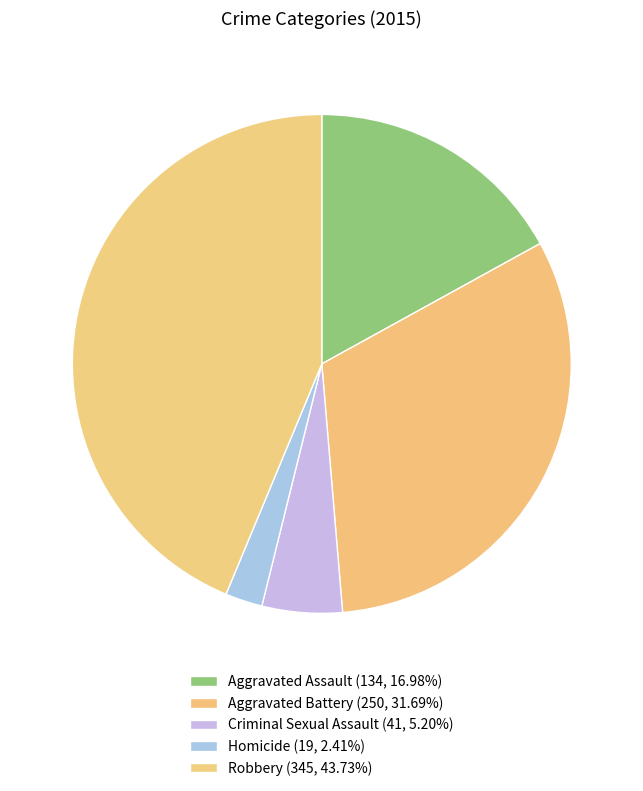

To the nearest percent, what percentage of the pie is Criminal Sexual Assault?

5%